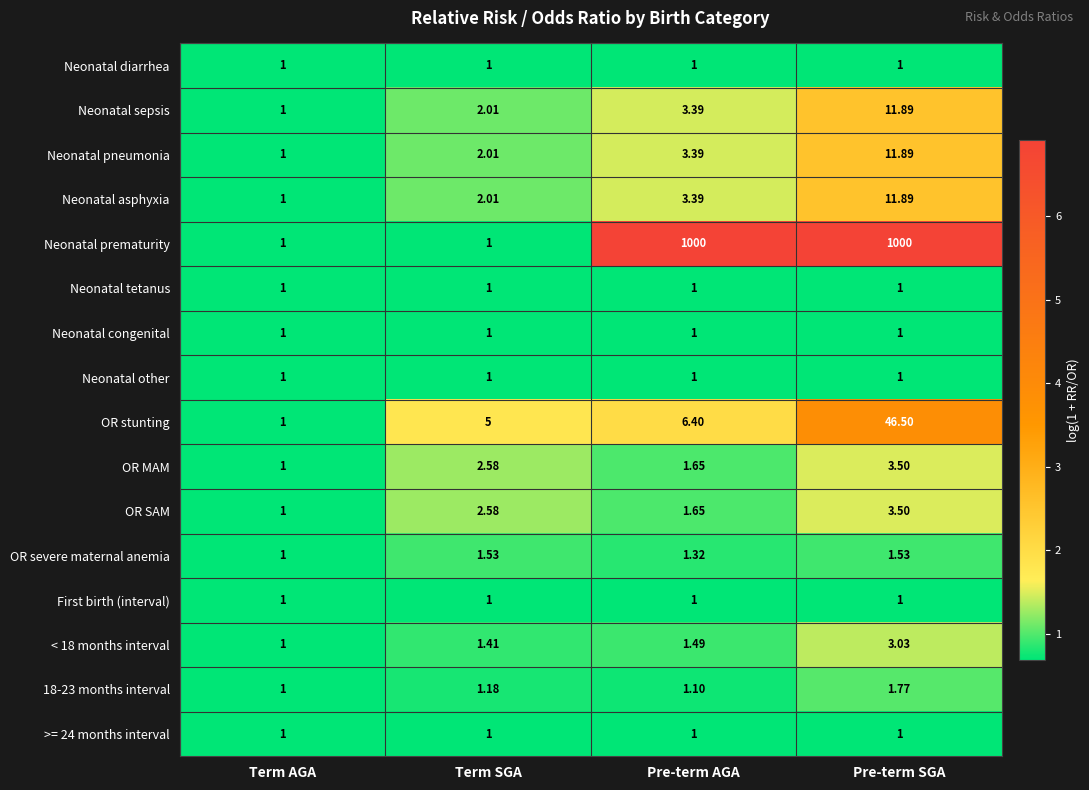

Which series has the largest total across all categories?

Neonatal prematurity